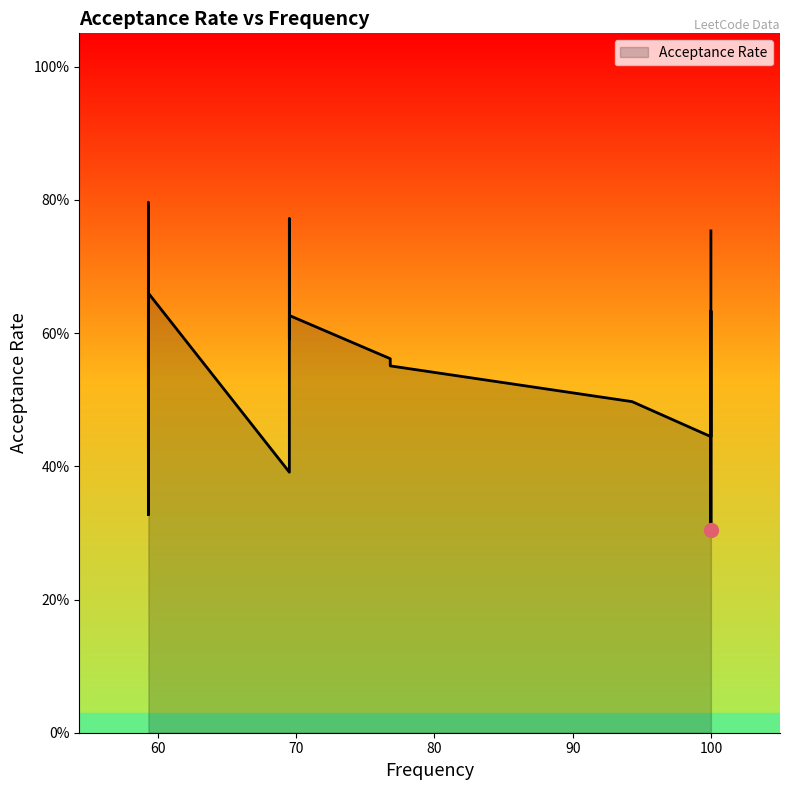

What is the sum of the values at 59.3 and 59.3?

1.1